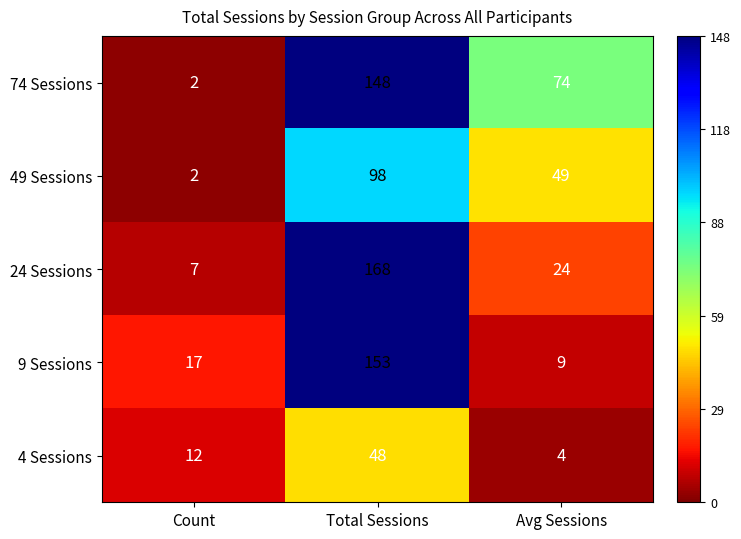

Reading left to right, transcribe all the data shown in this chart.

74 Sessions: 2	148	74
49 Sessions: 2	98	49
24 Sessions: 7	168	24
9 Sessions: 17	153	9
4 Sessions: 12	48	4